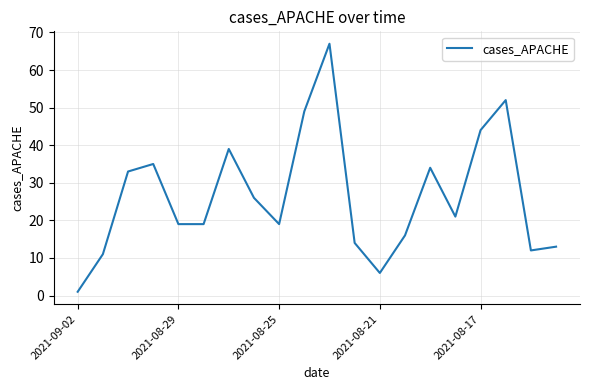

What is the maximum value shown in the chart?

67